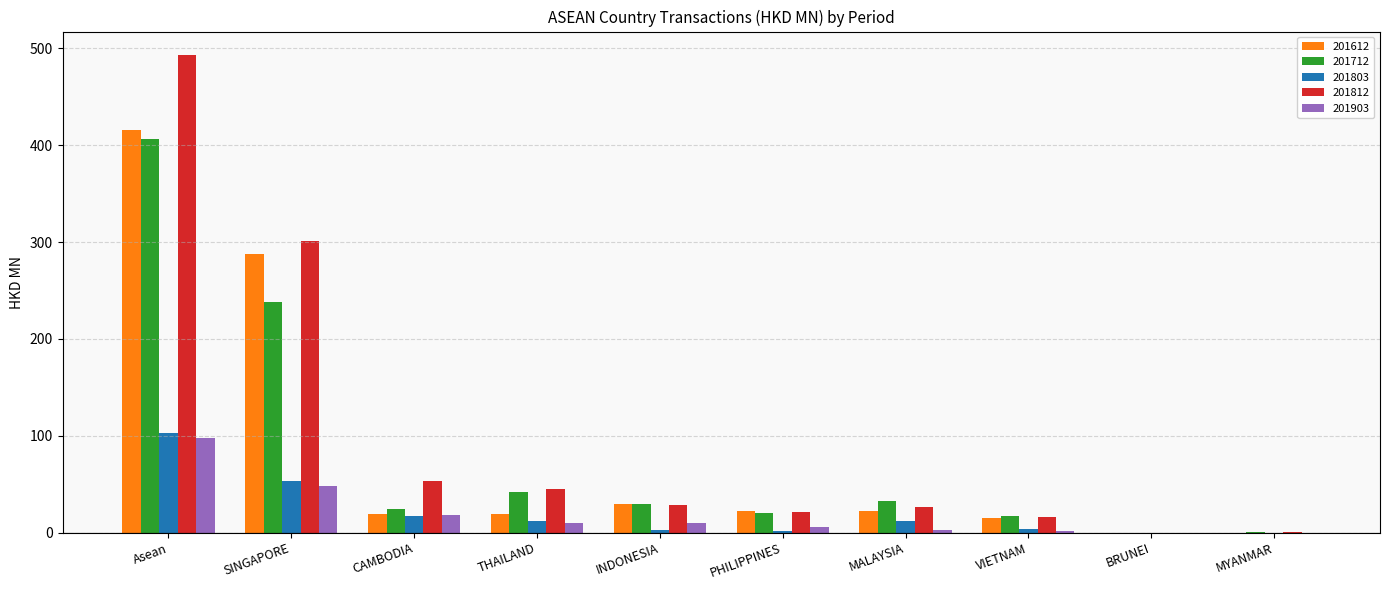

At which category is the sum across all series the highest?

Asean